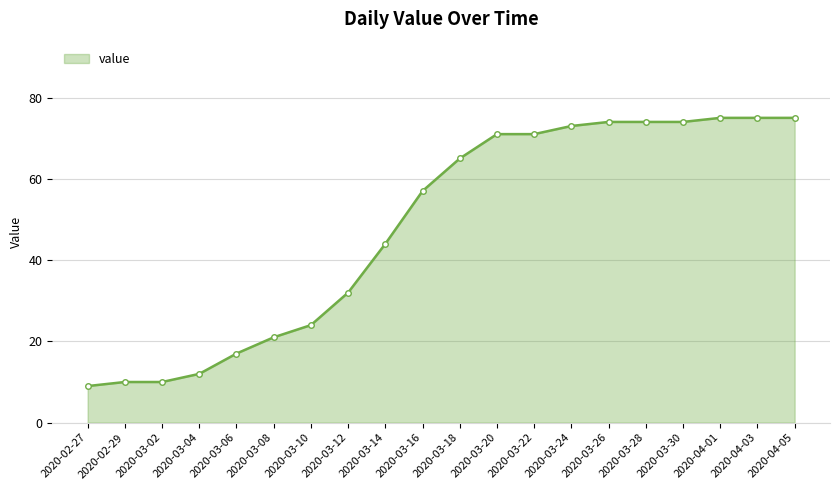

Where is the data nearest to the value 42?

2020-03-14